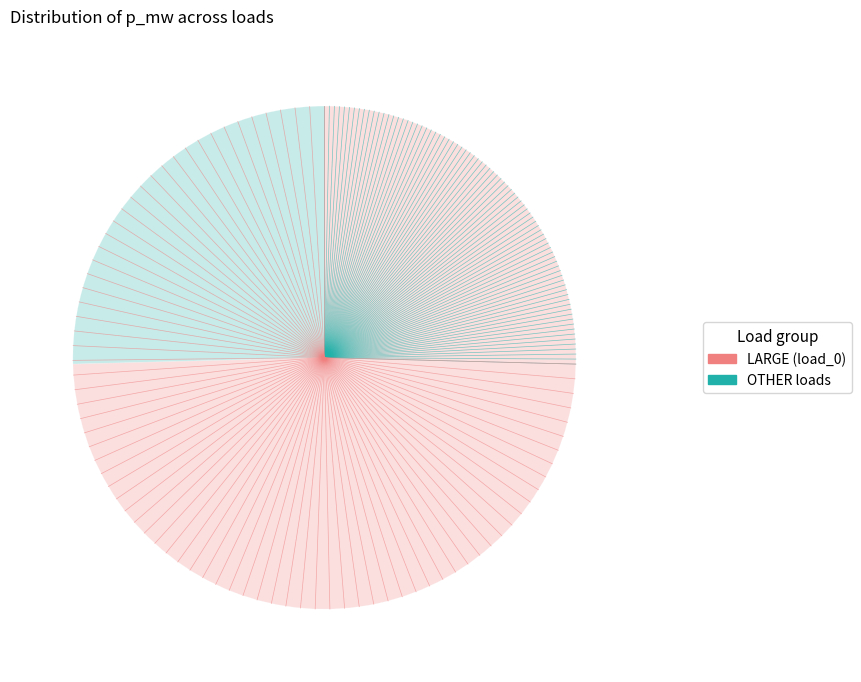

Does any single category account for the majority?

Yes